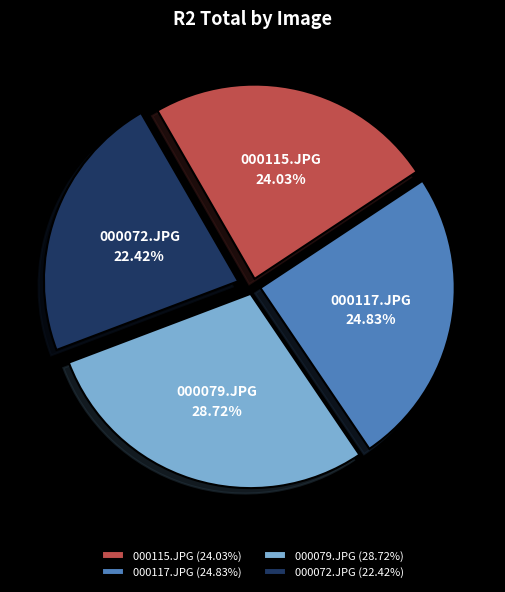

Combined, do 000115.JPG and 000079.JPG account for over 50%?

Yes